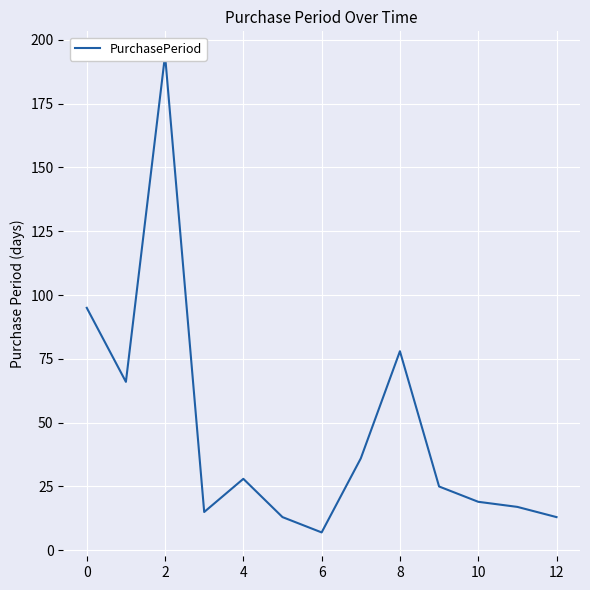

Which category has the highest value across all series?

2